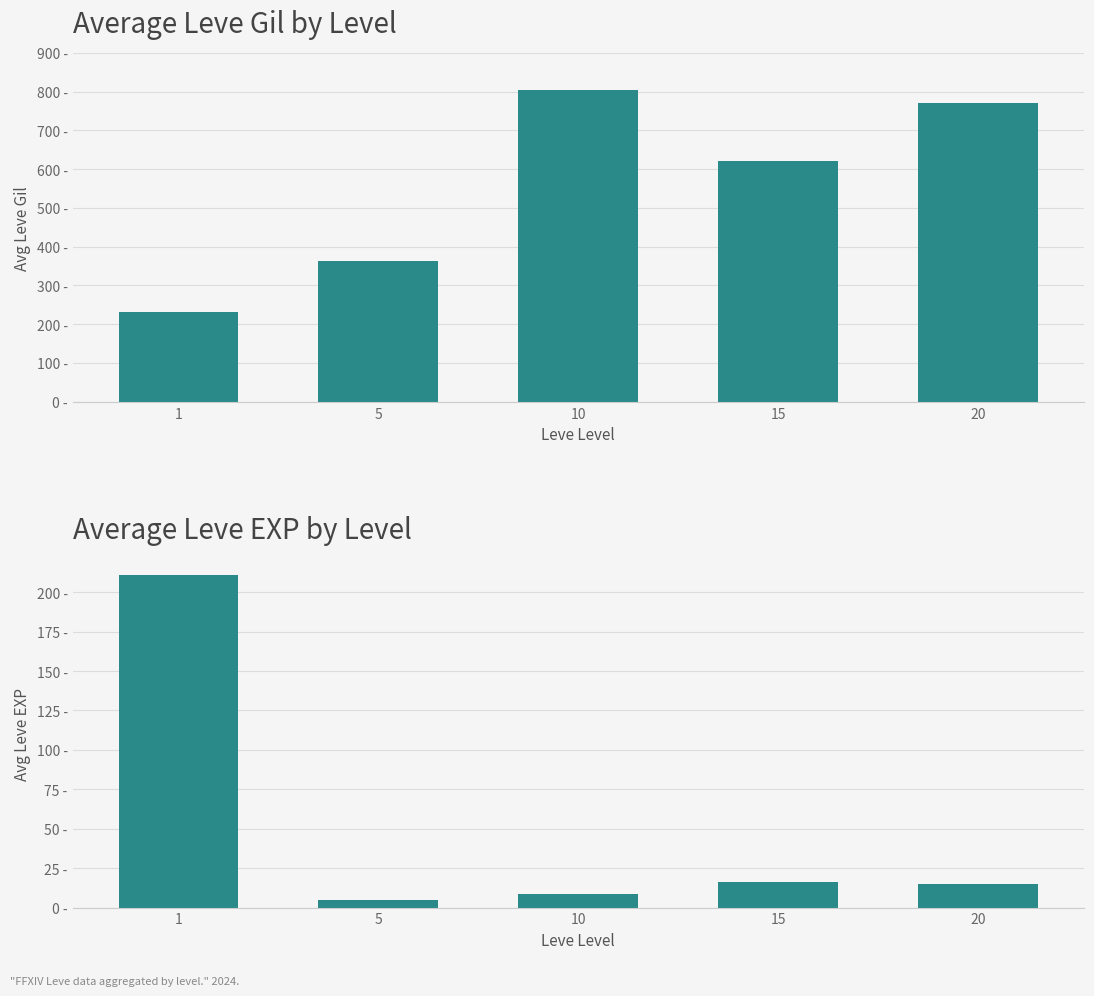

How many categories are shown in the chart?

5